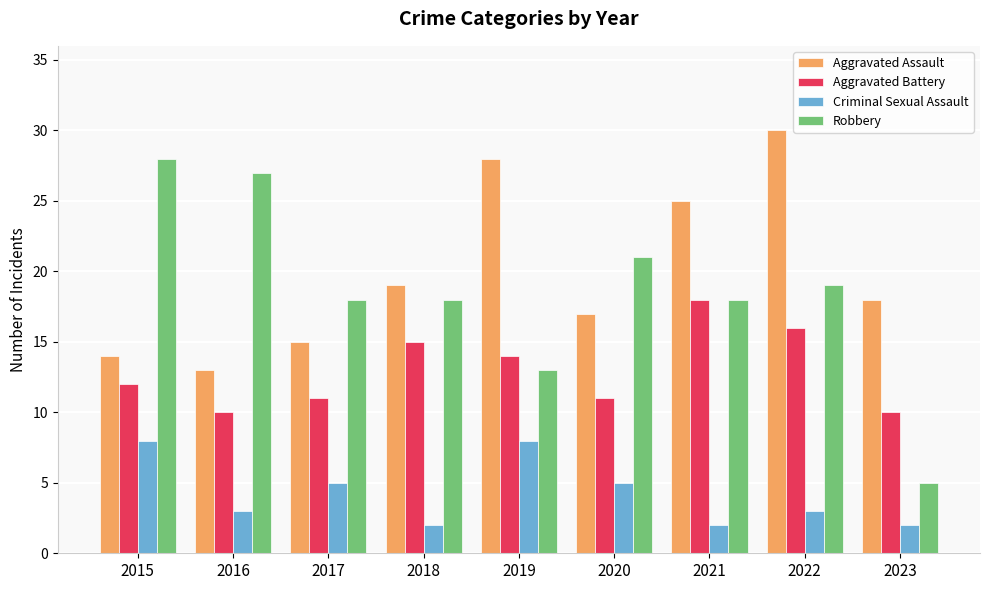

Rank the series at 2022 from highest to lowest value.

Aggravated Assault, Robbery, Aggravated Battery, Criminal Sexual Assault